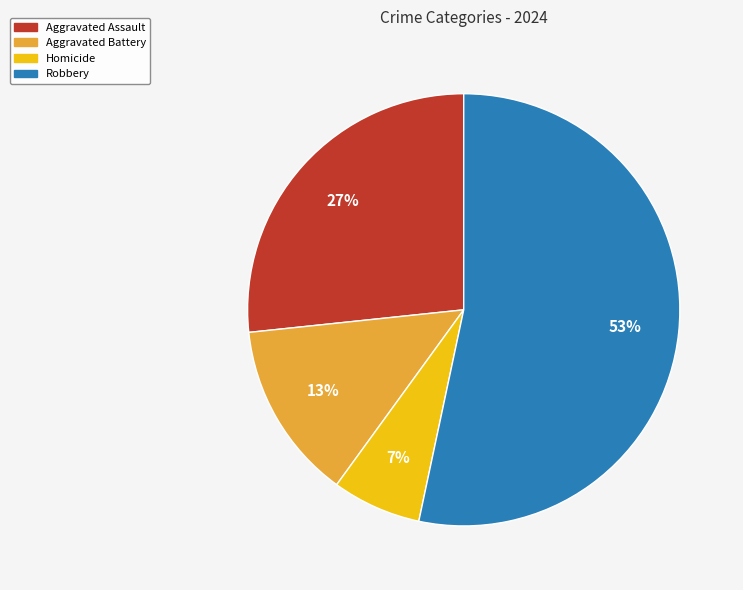

To the nearest percent, what portion does Robbery represent?

53%